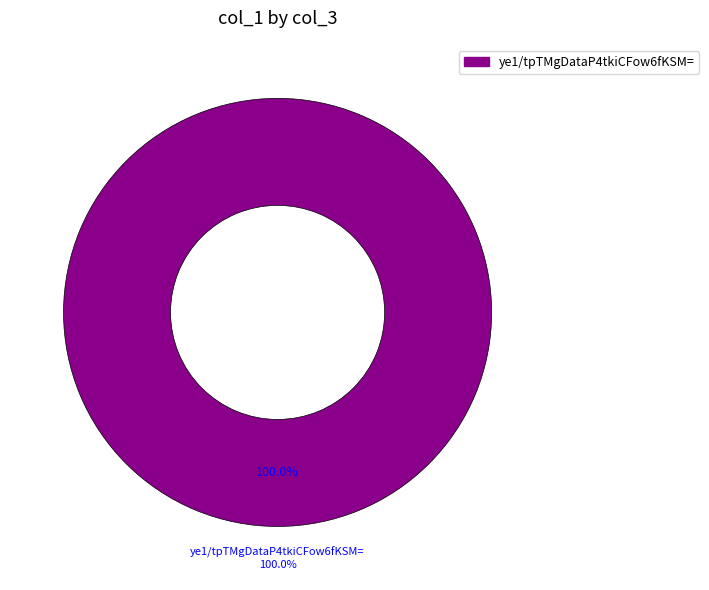

Is there a majority slice in this chart?

Yes